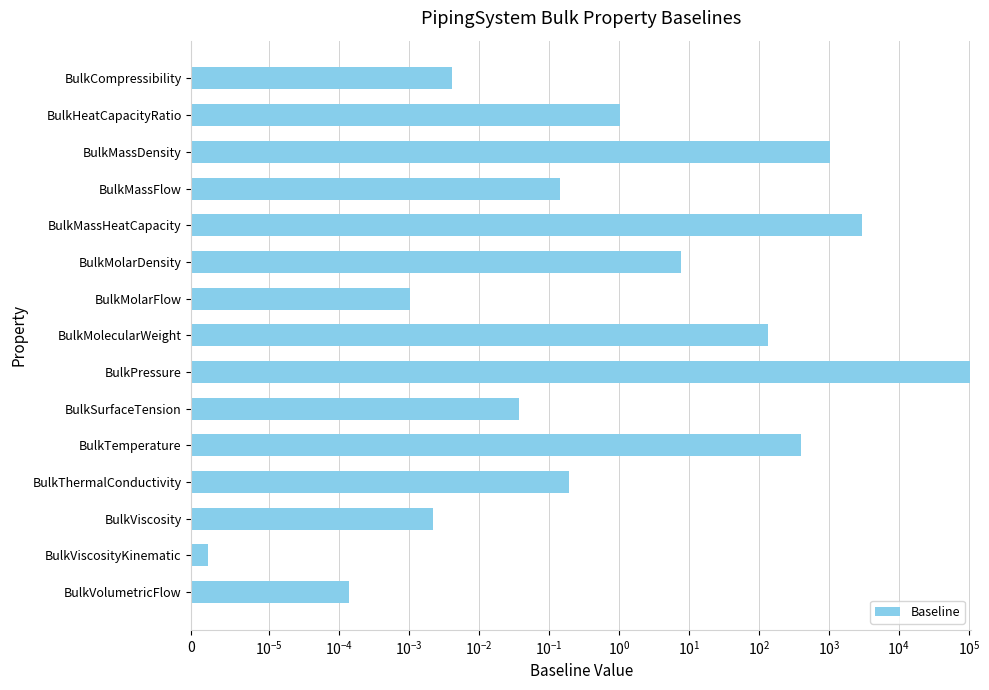

True or false: the data shows 0.0 at BulkViscosity.

False